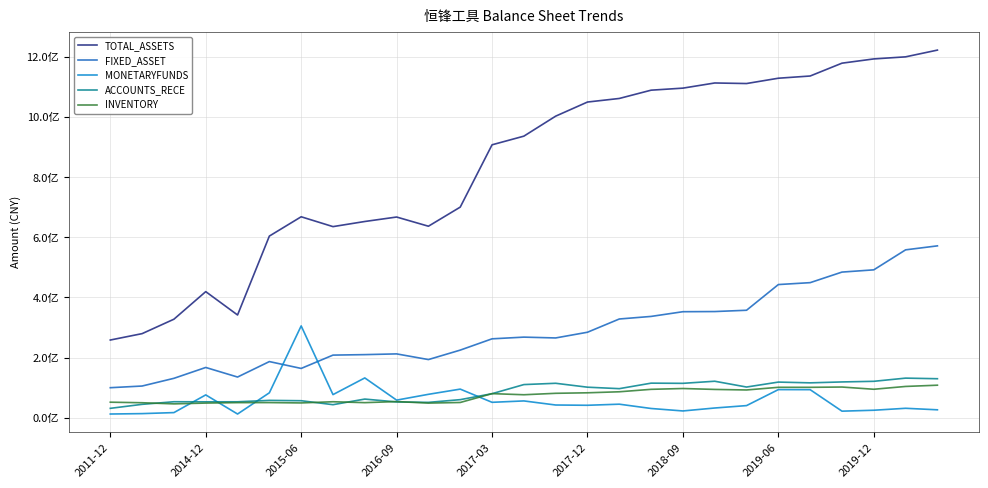

Is this an area chart (filled region under the line)?

No